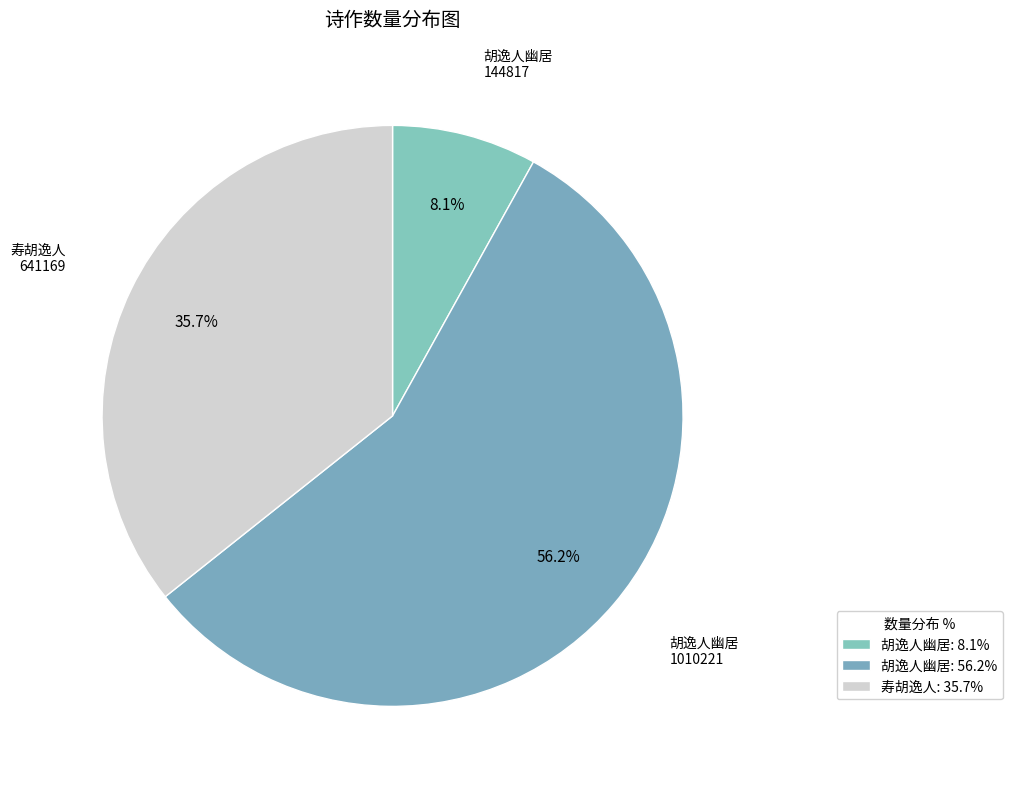

Count the number of slices in the pie.

3